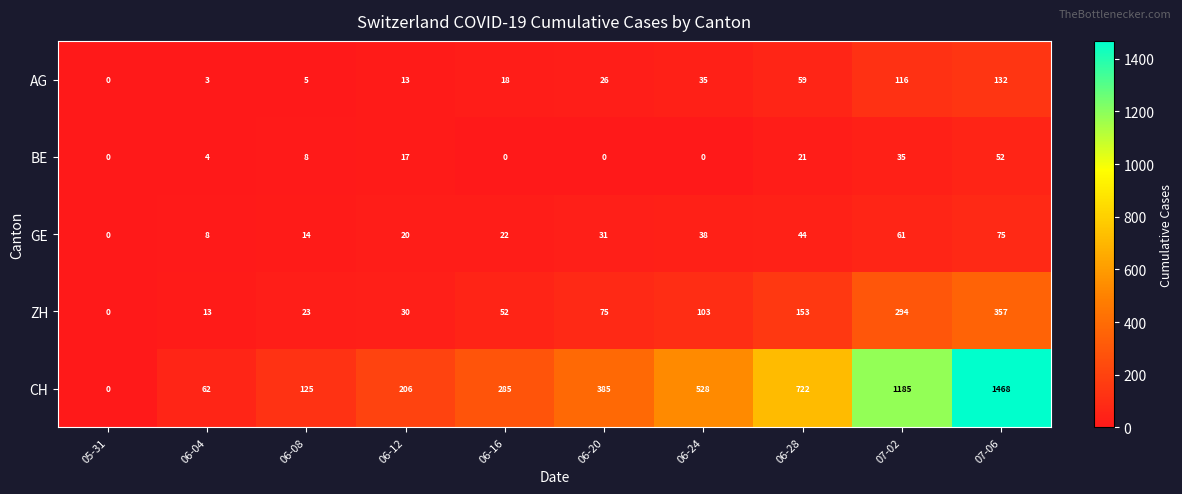

What is the sum of the ZH values at 06-04 and 06-20?

88